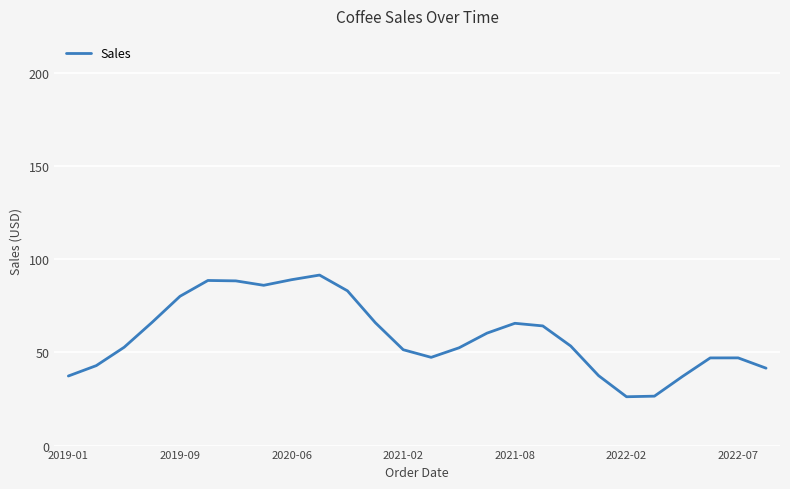

What is the minimum value shown in the chart?

26.2